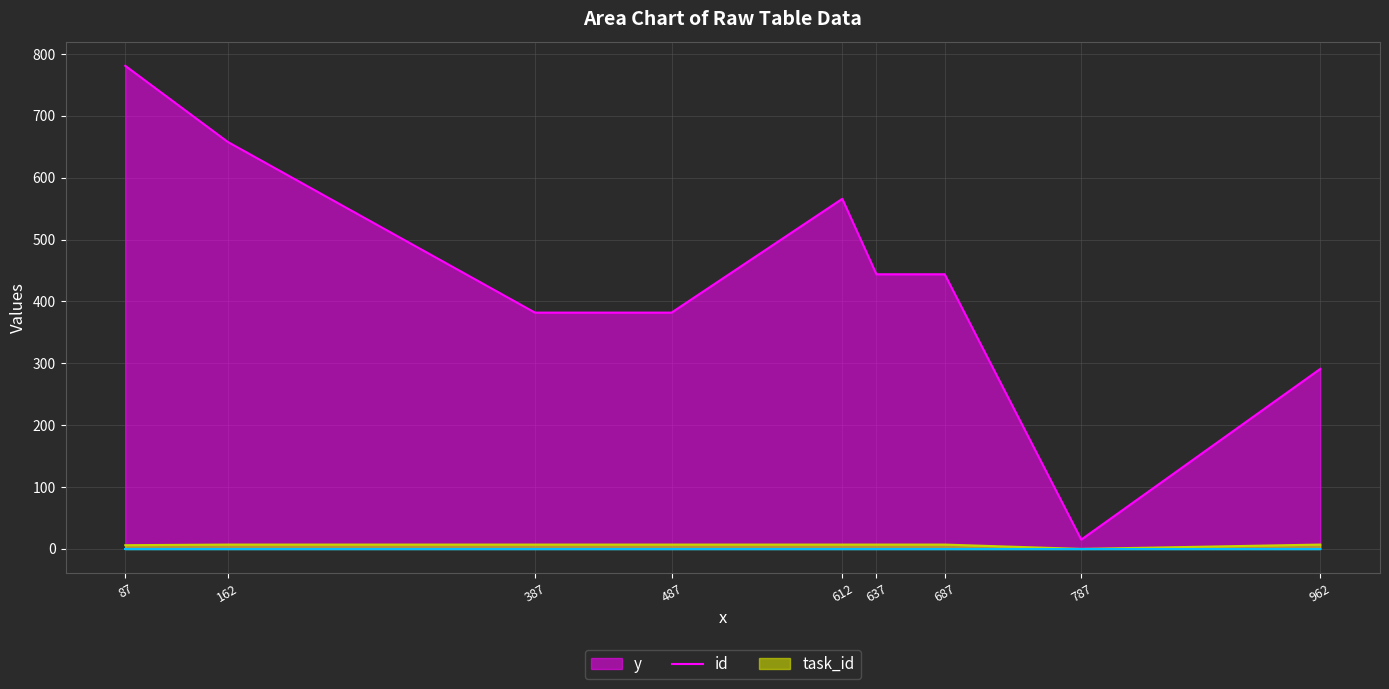

Which series has the largest total across all categories?

y